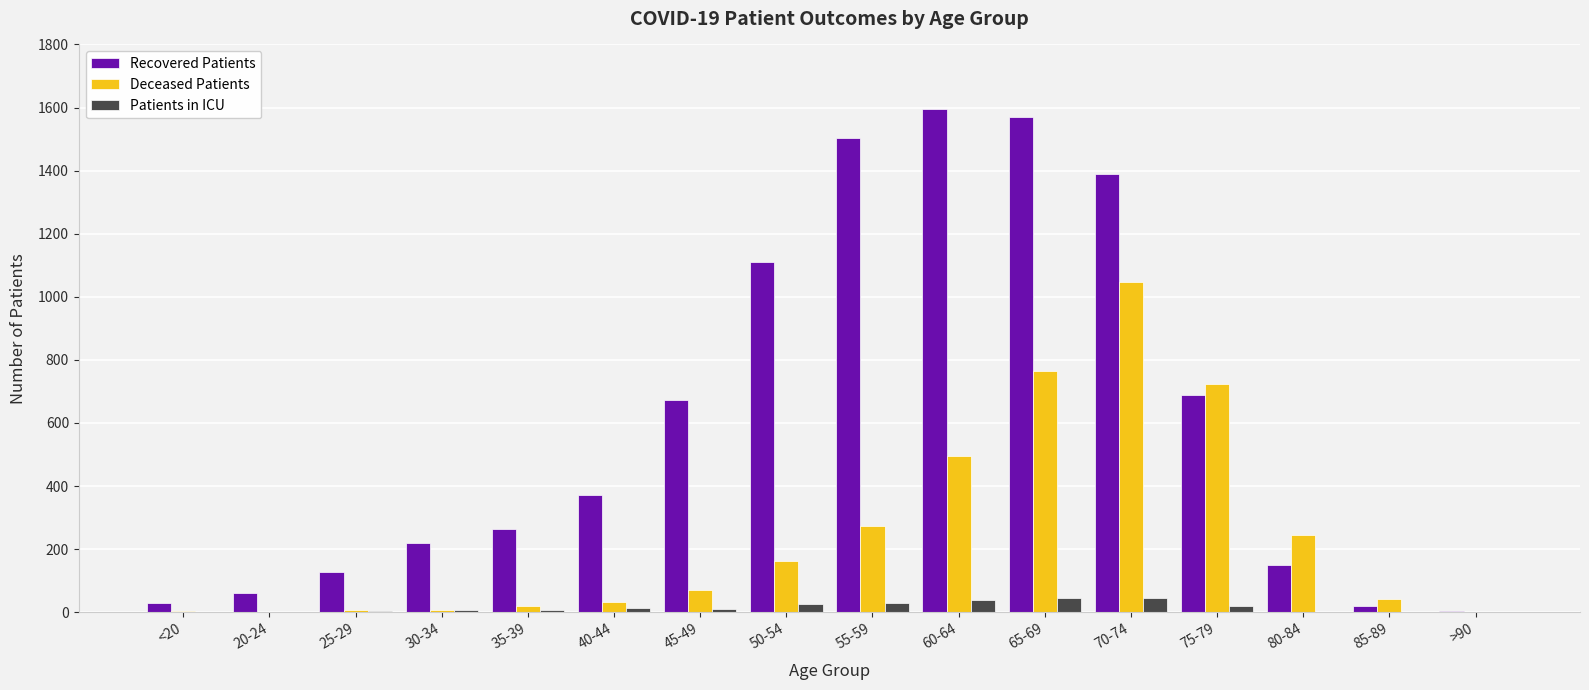

Which series changed the most between 20-24 and 40-44?

Recovered Patients